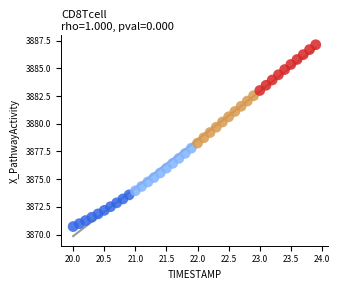

What is the range of Y values (max minus min)?

16.4